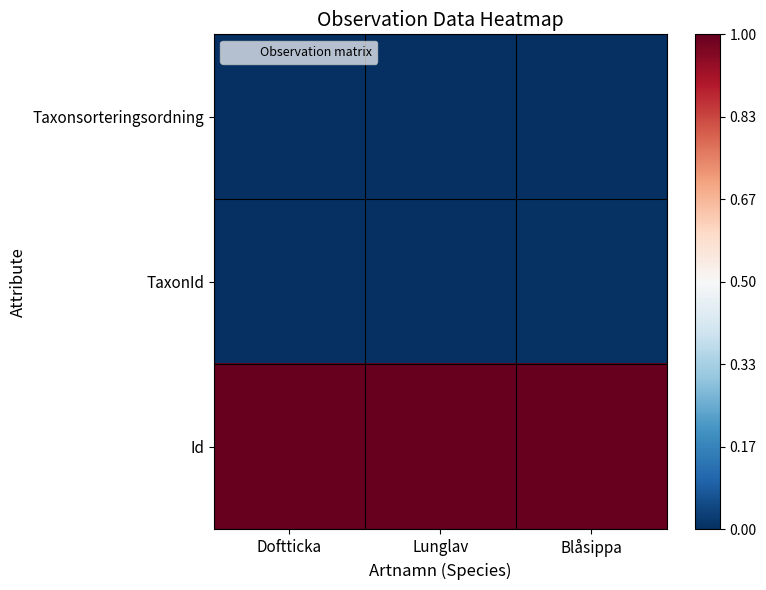

Reading left to right, transcribe all the data shown in this chart.

Taxonsorteringsordning: Doftticka=0.0	Lunglav=0.0	Blåsippa=0.0
TaxonId: Doftticka=0.0	Lunglav=0.0	Blåsippa=0.0
Id: Doftticka=1.0	Lunglav=1.0	Blåsippa=1.0